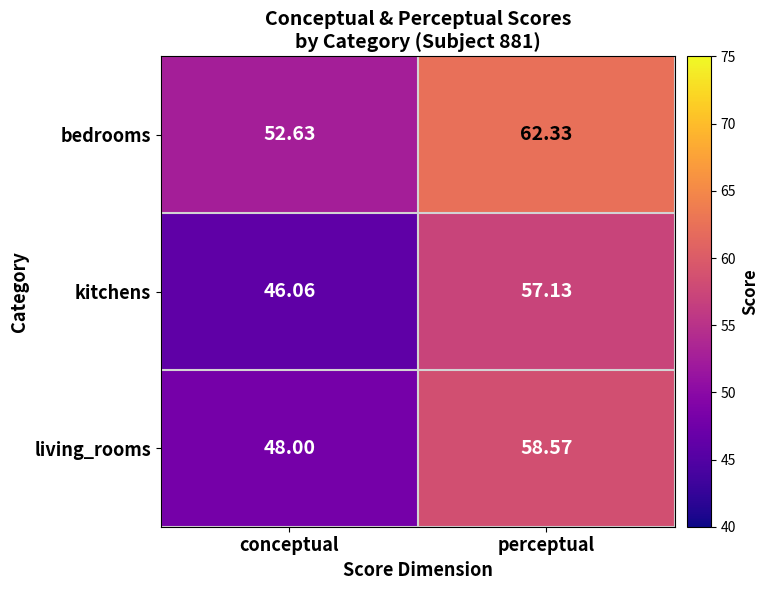

Which series changed the most between conceptual and perceptual?

kitchens